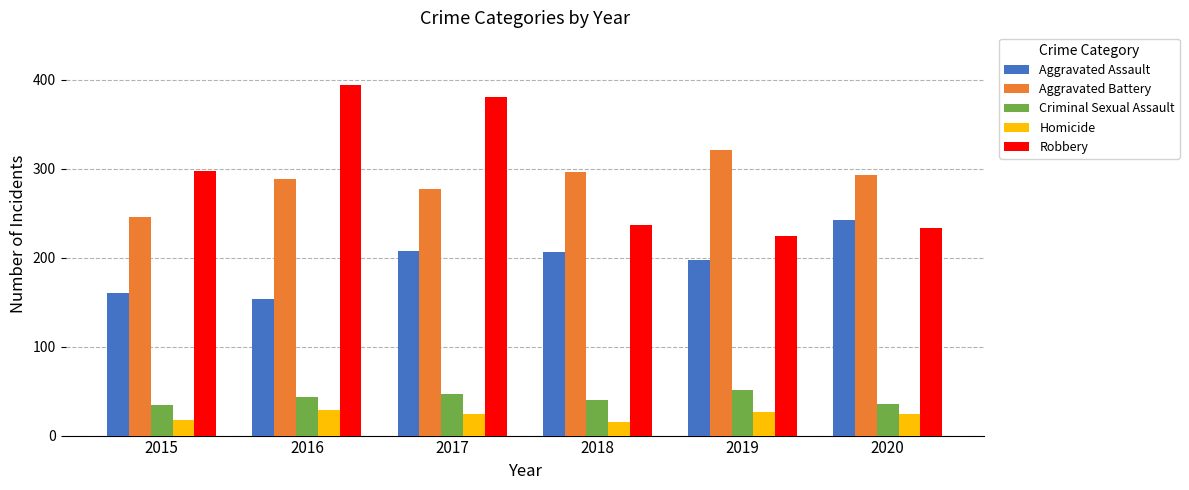

Rank the series by their maximum value, from highest to lowest.

Robbery, Aggravated Battery, Aggravated Assault, Criminal Sexual Assault, Homicide